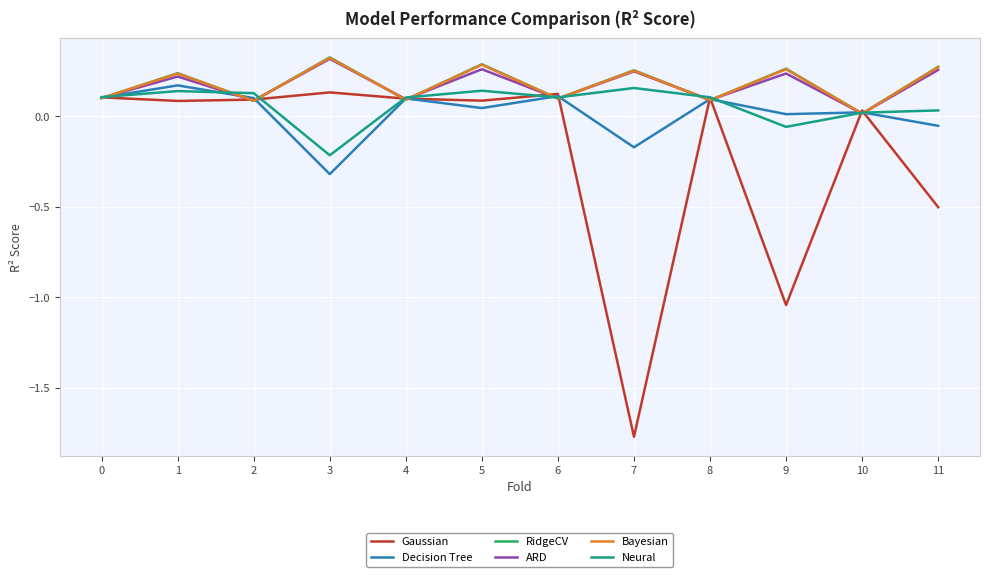

Which series has the widest spread of values?

Gaussian